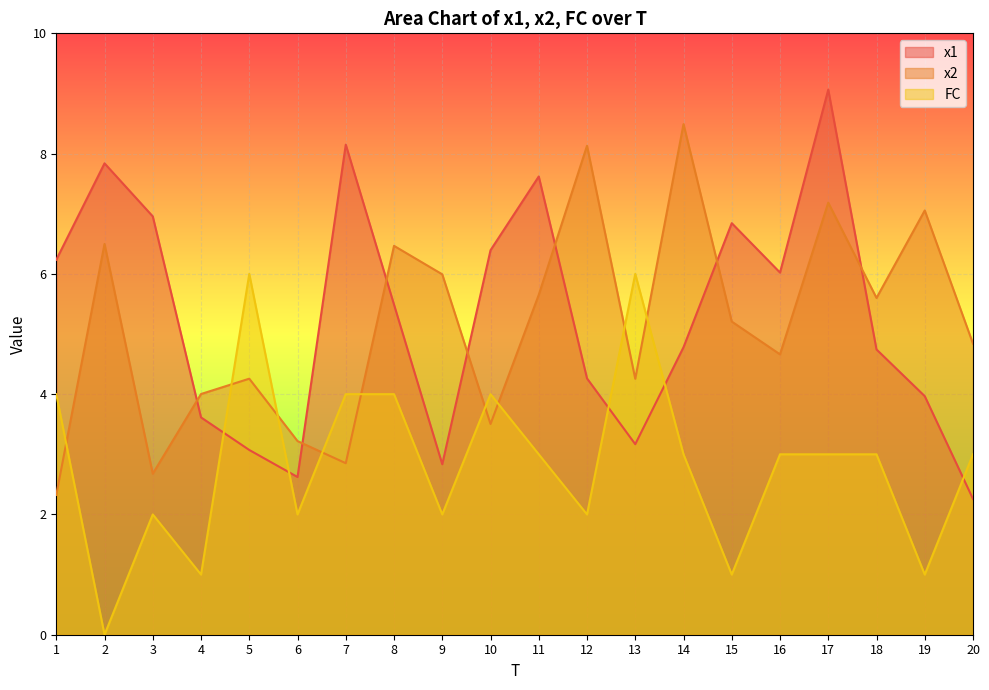

Reading left to right, list all the values displayed in this chart.

x1: 6.2	7.8	7.0	3.6	3.1	2.6	8.1	5.5	2.8	6.4	7.6	4.3	3.2	4.8	6.8	6.0	9.1	4.7	4.0	2.3
x2: 2.3	6.5	2.7	4.0	4.3	3.2	2.9	6.5	6.0	3.5	5.7	8.1	4.3	8.5	5.2	4.7	7.2	5.6	7.1	4.8
FC: 4.0	0.0	2.0	1.0	6.0	2.0	4.0	4.0	2.0	4.0	3.0	2.0	6.0	3.0	1.0	3.0	3.0	3.0	1.0	3.0